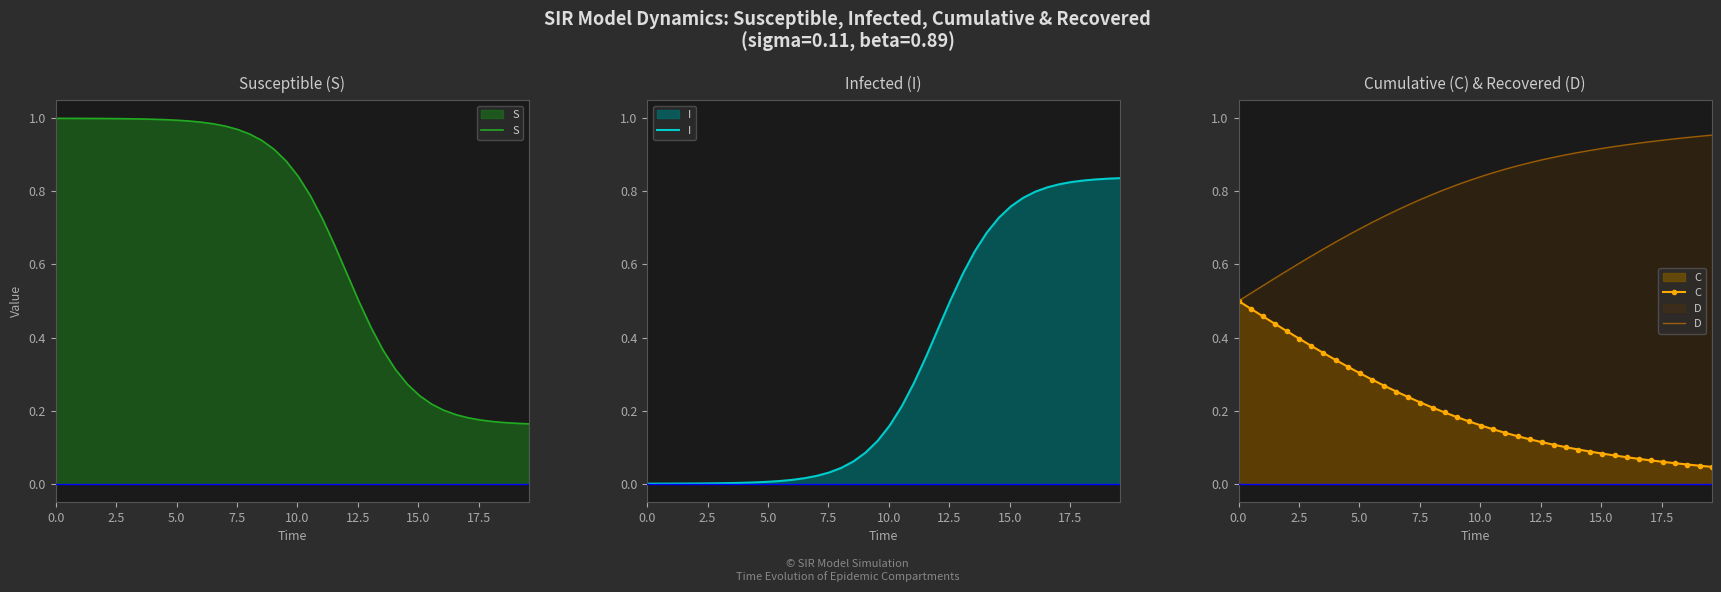

Which series has the largest total across all categories?

D